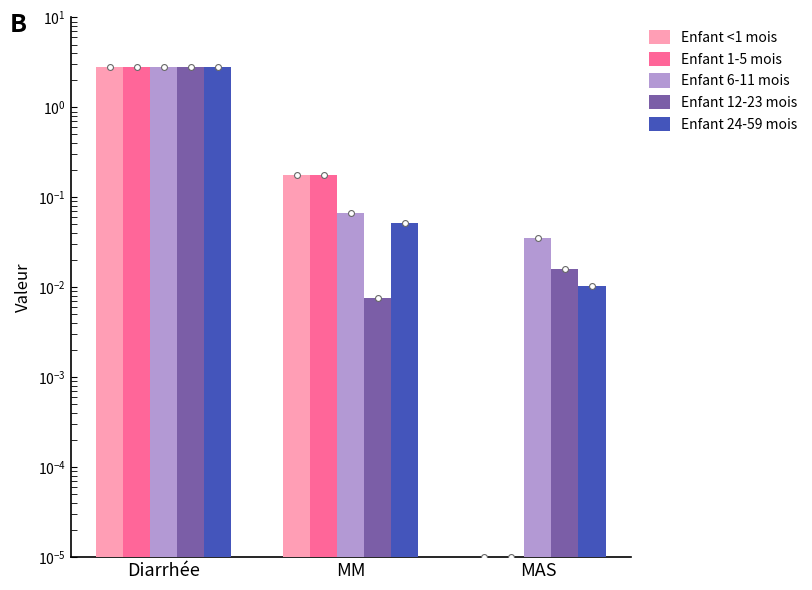

What are all the series names shown in the legend?

Enfant <1 mois, Enfant 1-5 mois, Enfant 6-11 mois, Enfant 12-23 mois, Enfant 24-59 mois